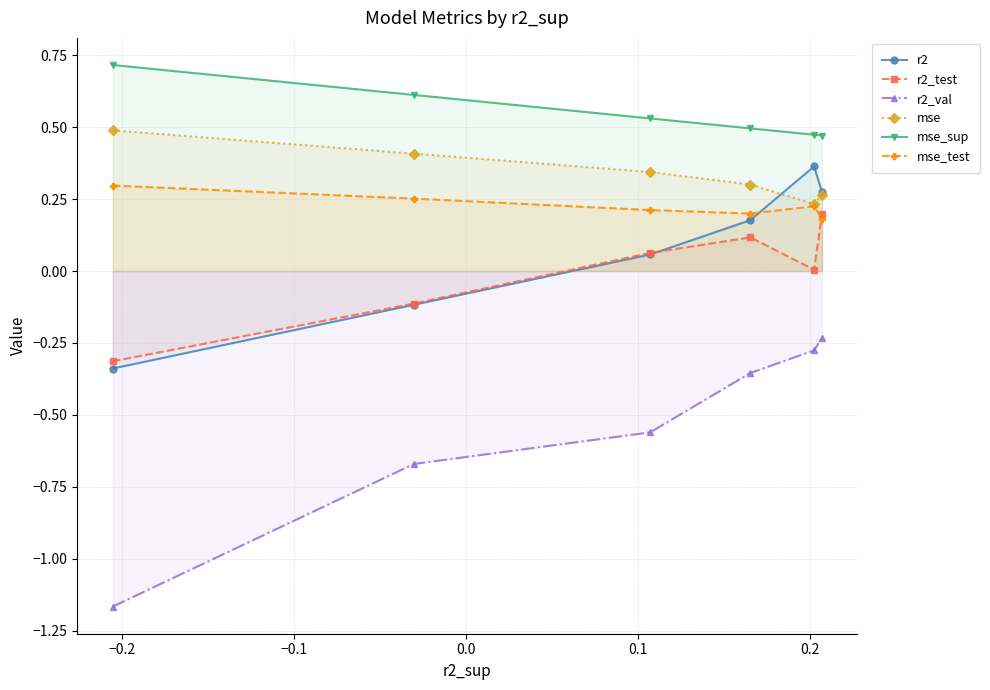

Which series has the largest range (max minus min)?

r2_val